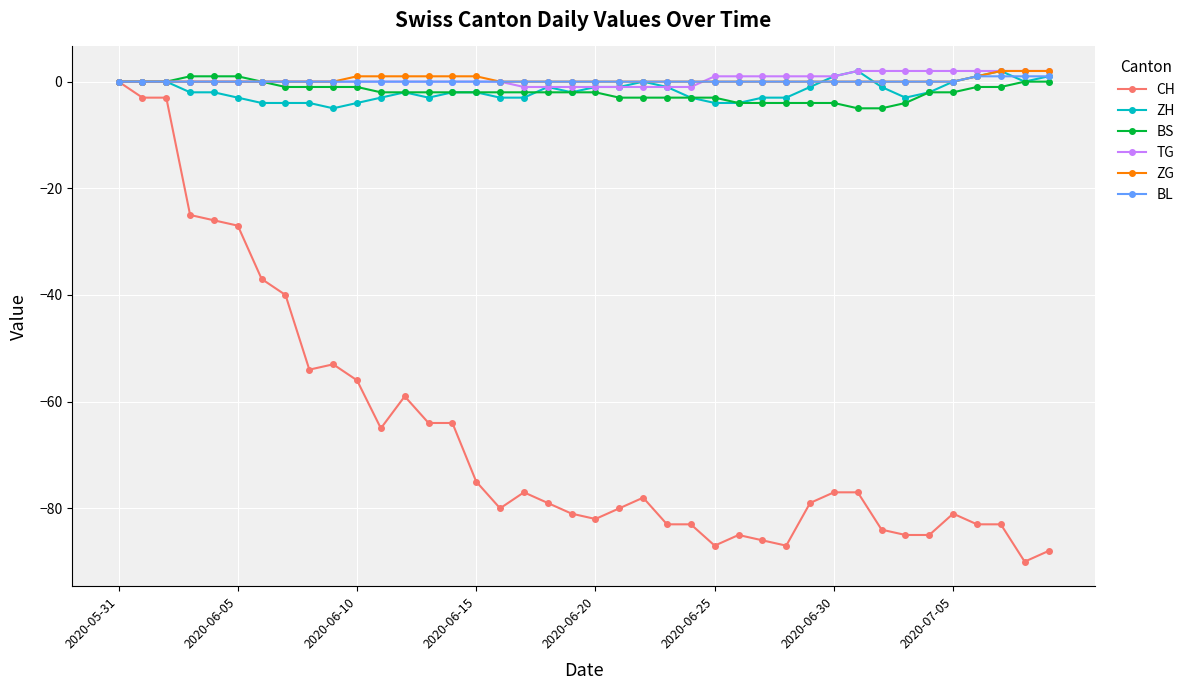

What is the minimum value shown in the chart?

-90